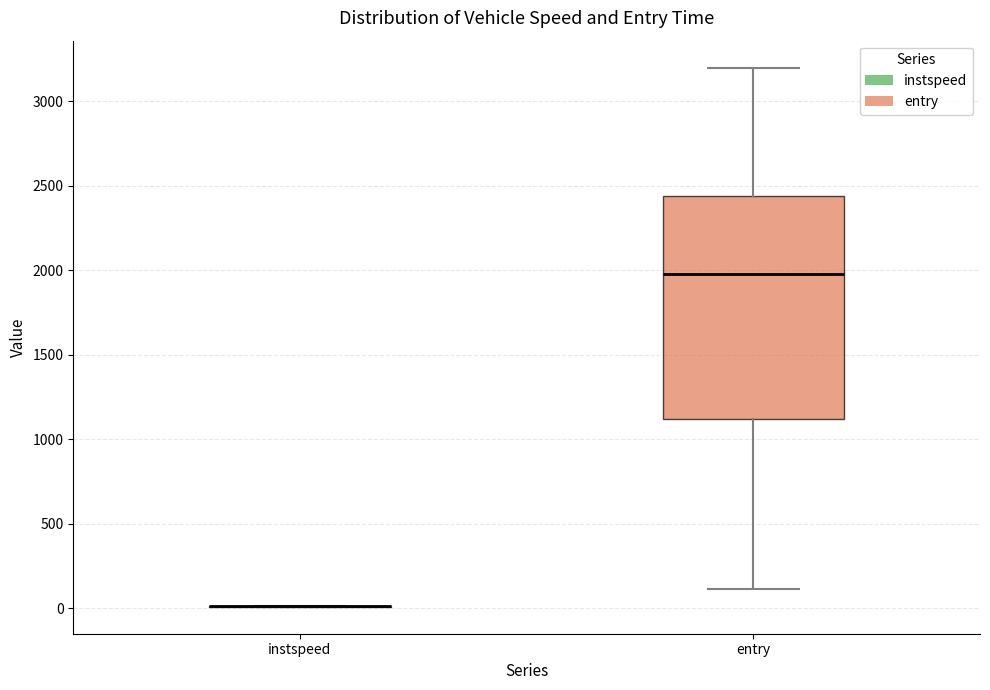

Comparing the boxes themselves (not the whiskers), which one is the tallest?

entry